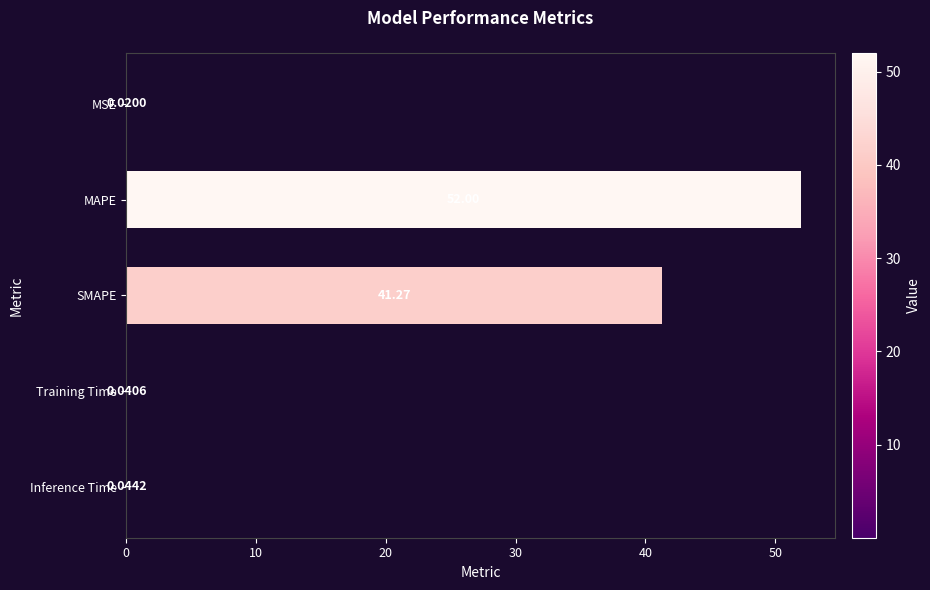

What is the sum of all values?

93.4